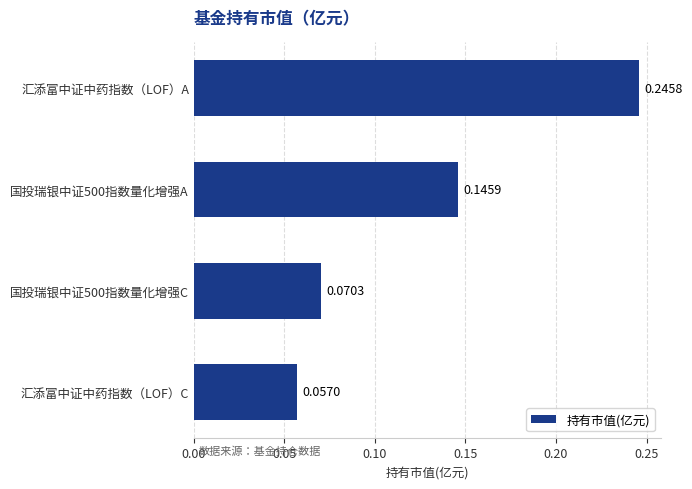

What is the change in value from 国投瑞银中证500指数量化增强C to 国投瑞银中证500指数量化增强A?

+0.1